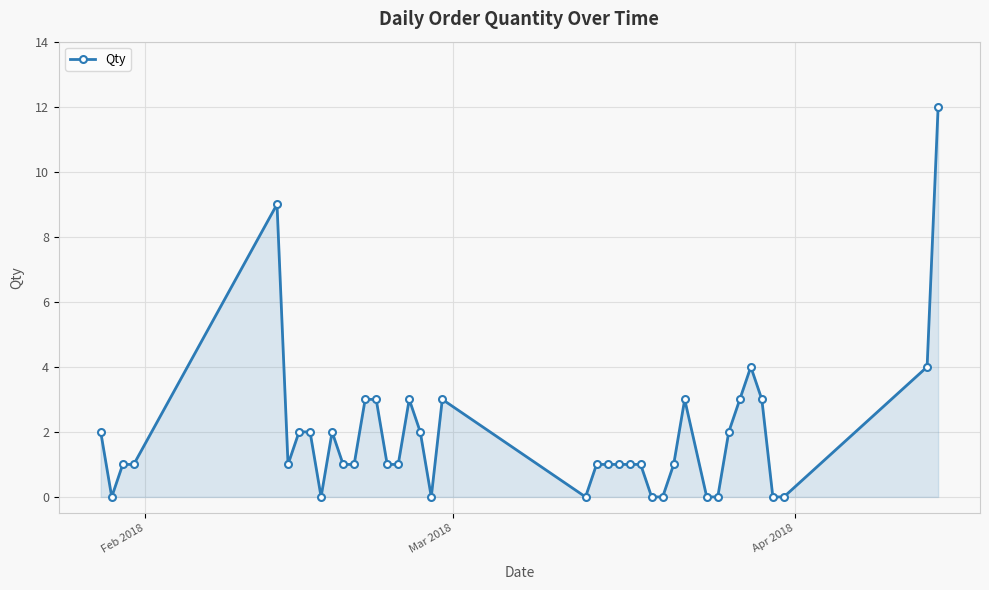

What is the greatest value displayed?

12